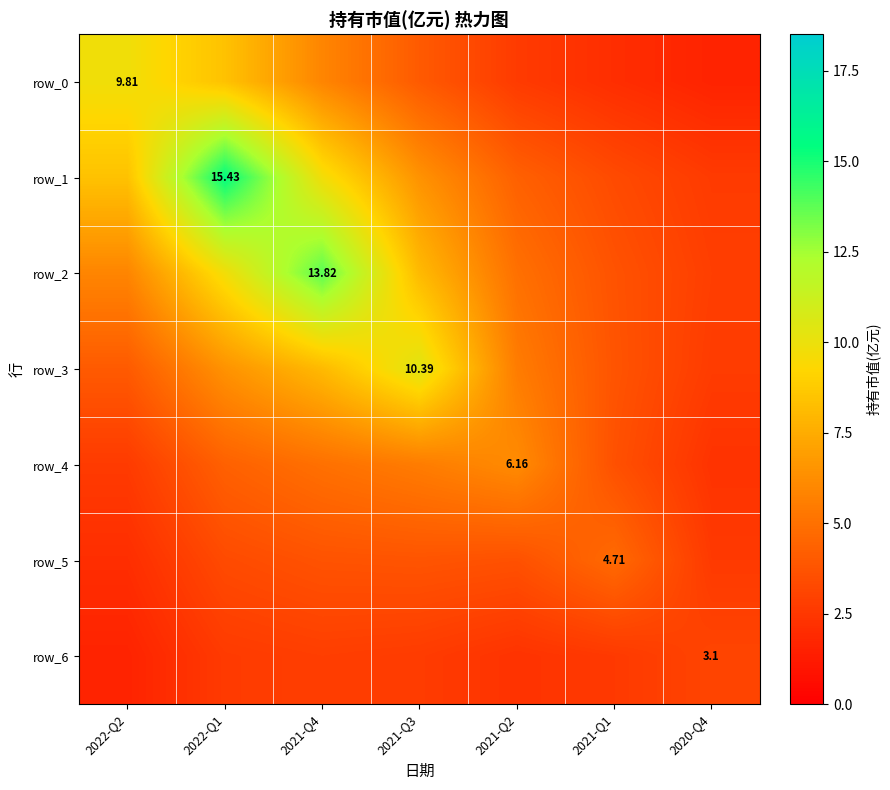

How many data points in row_0 are above 4?

4